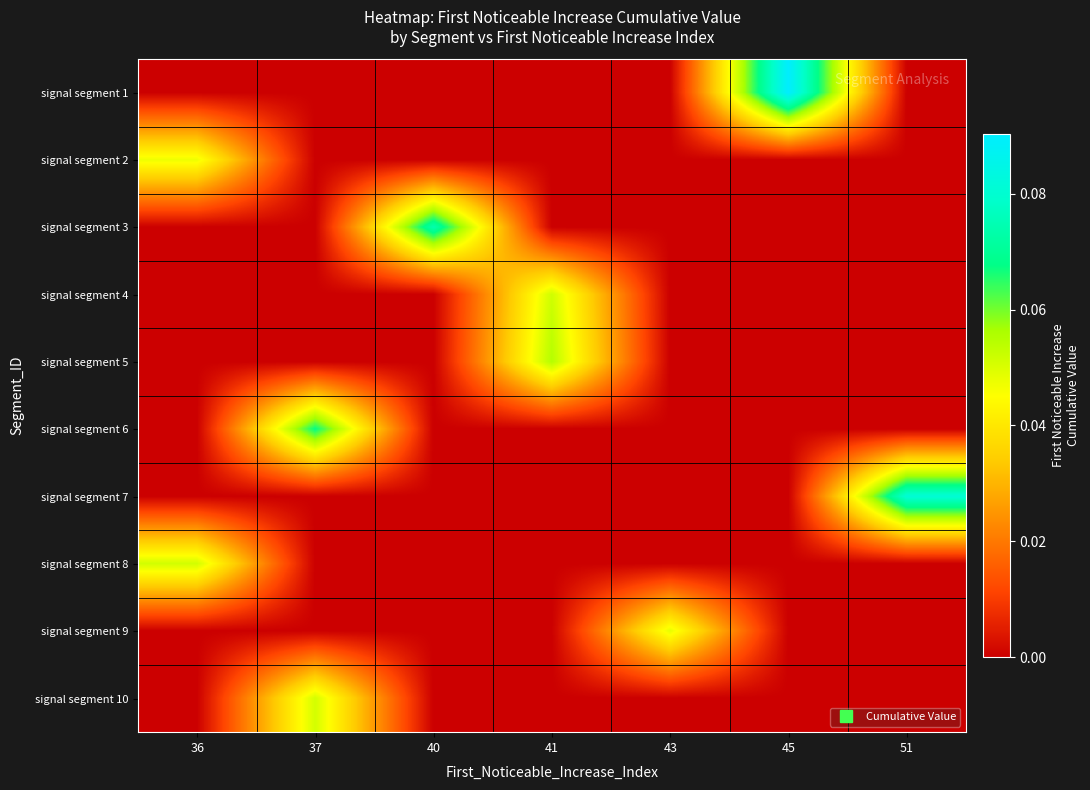

Between 45 and 40, which is larger?

45